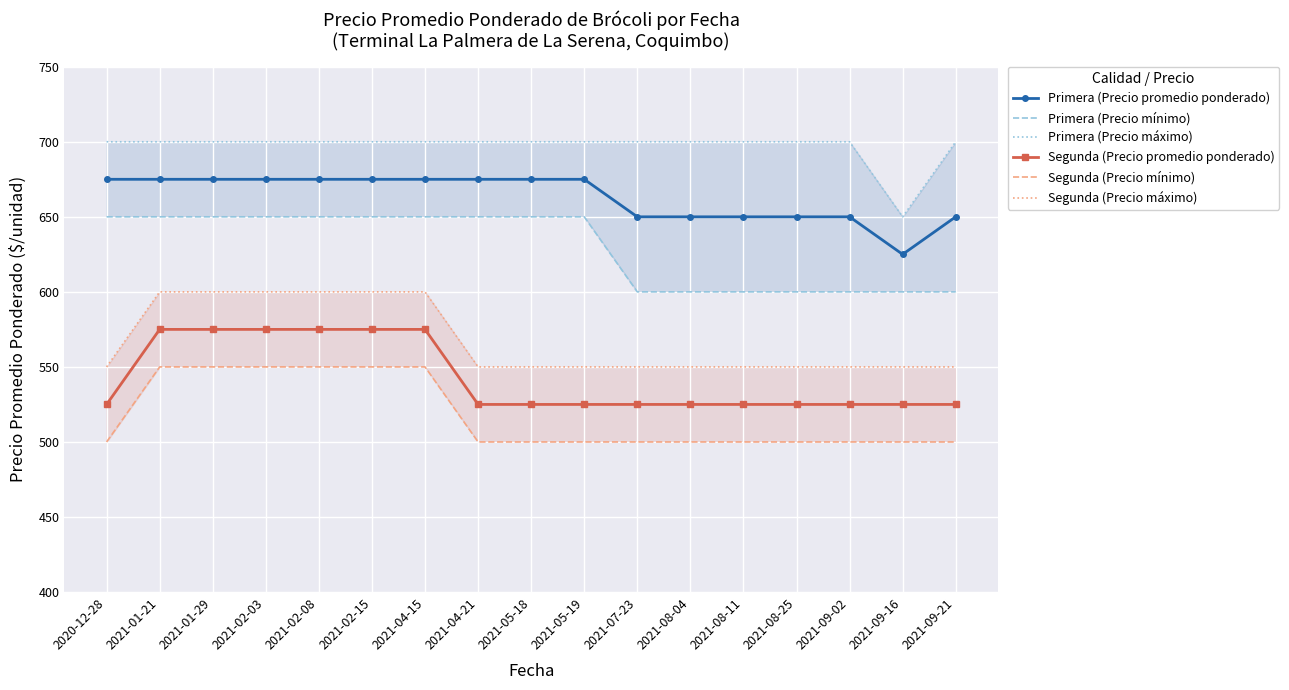

True or false: Segunda (Precio mínimo) and Primera (Precio mínimo) cross at least once.

False